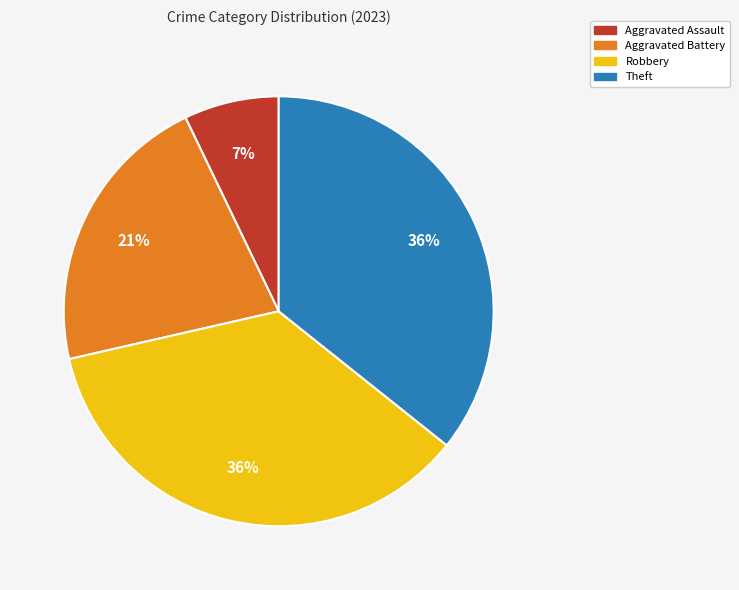

To the nearest percent, what is the average slice percentage?

25%